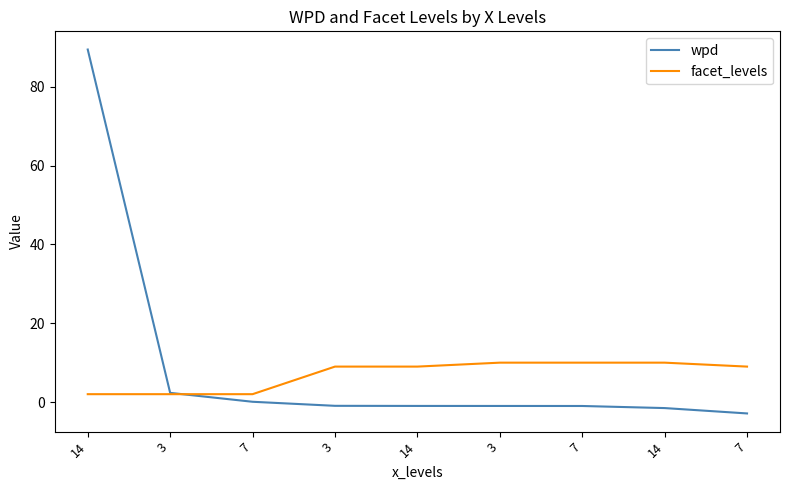

How many categories are shown in the chart?

9